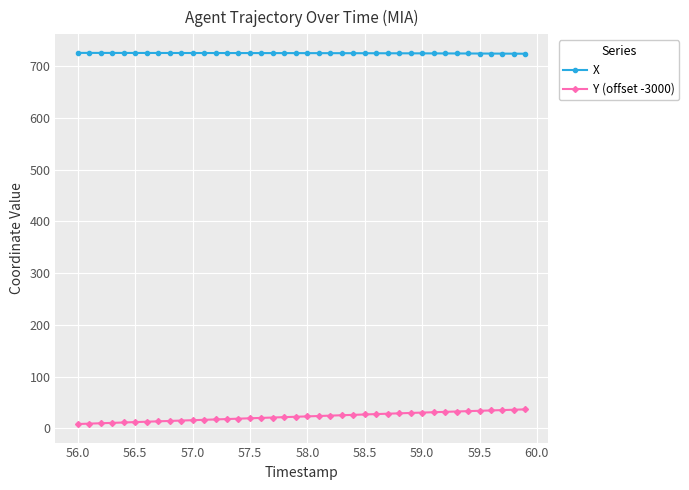

Which series has the largest total across all categories?

X